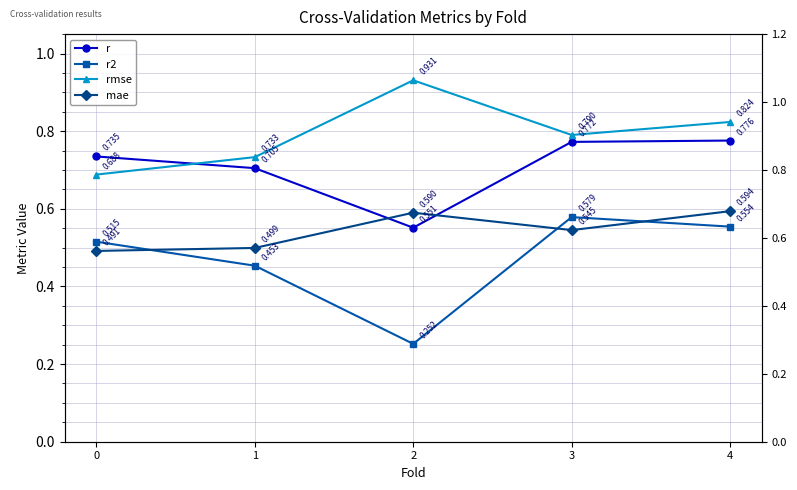

Which series has the largest total across all categories?

rmse